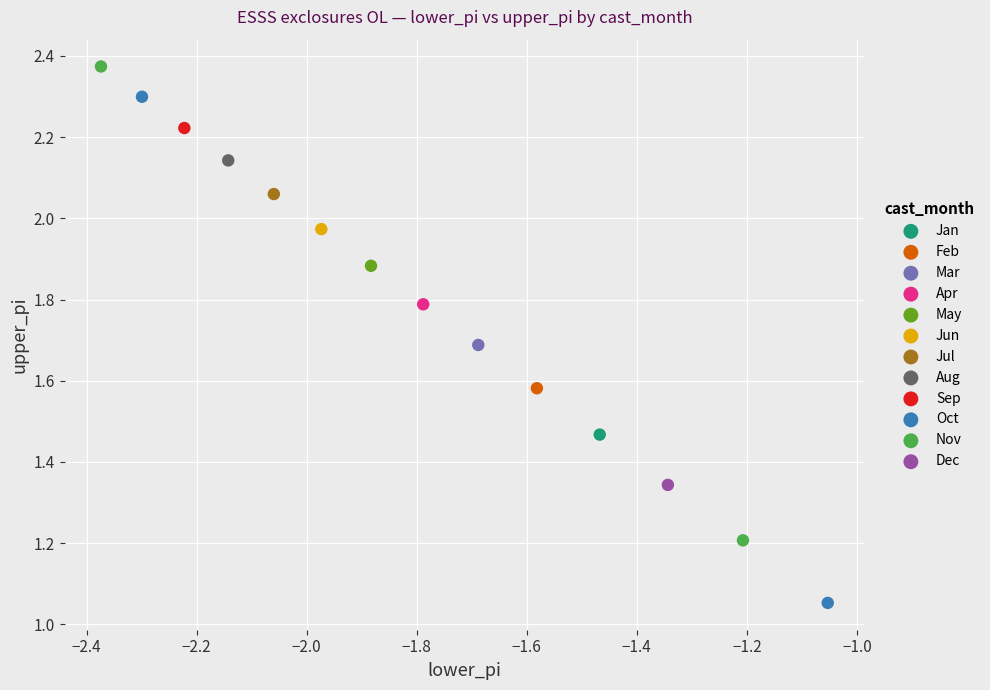

What are all the series names shown in the legend?

Jan, Feb, Mar, Apr, May, Jun, Jul, Aug, Sep, Oct, Nov, Dec